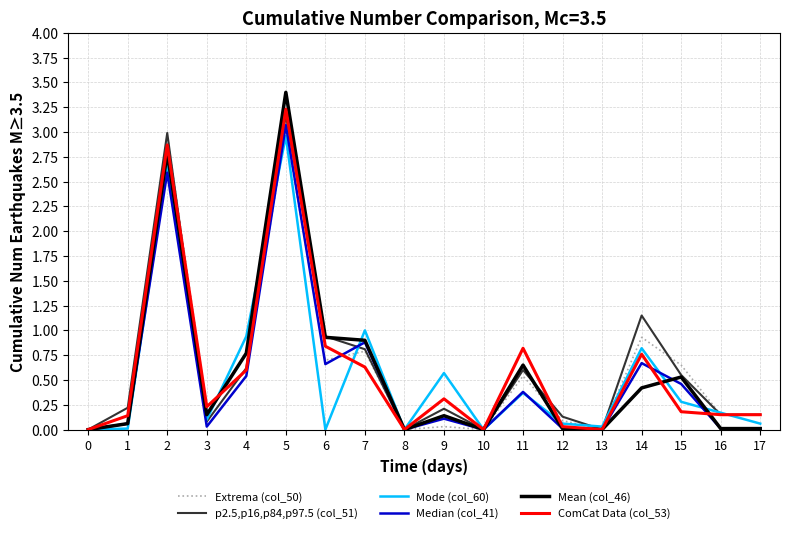

Which series has the widest spread of values?

Mean (col_46)